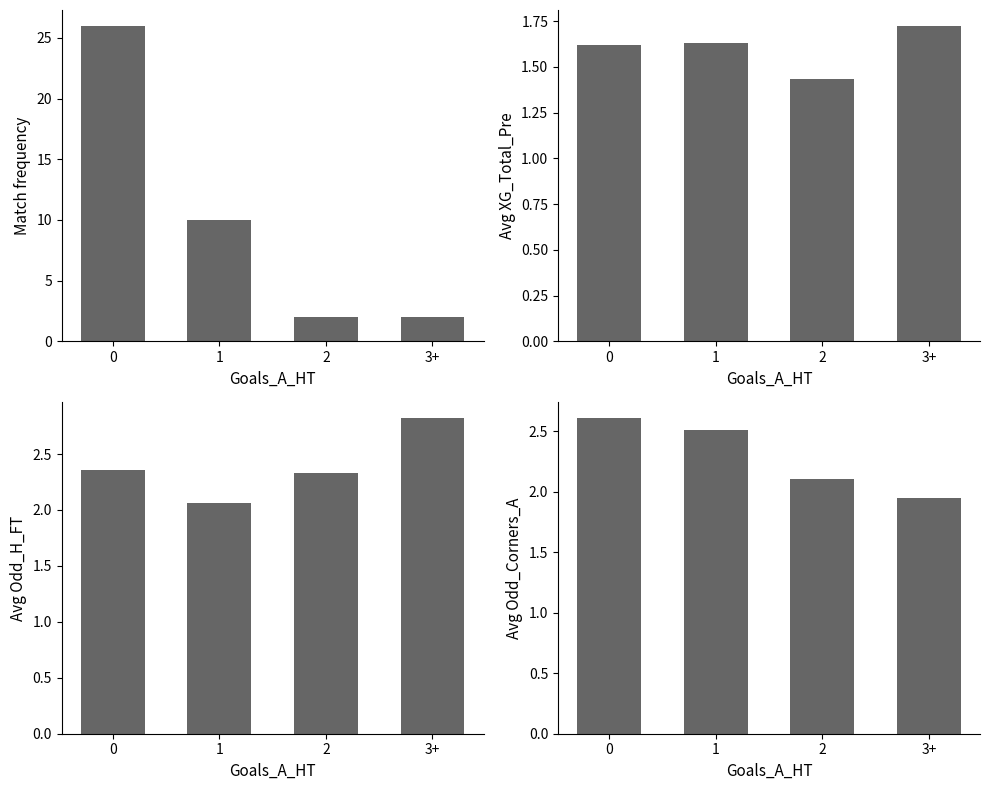

At which label is Avg Odd_H_FT closest to 2?

1